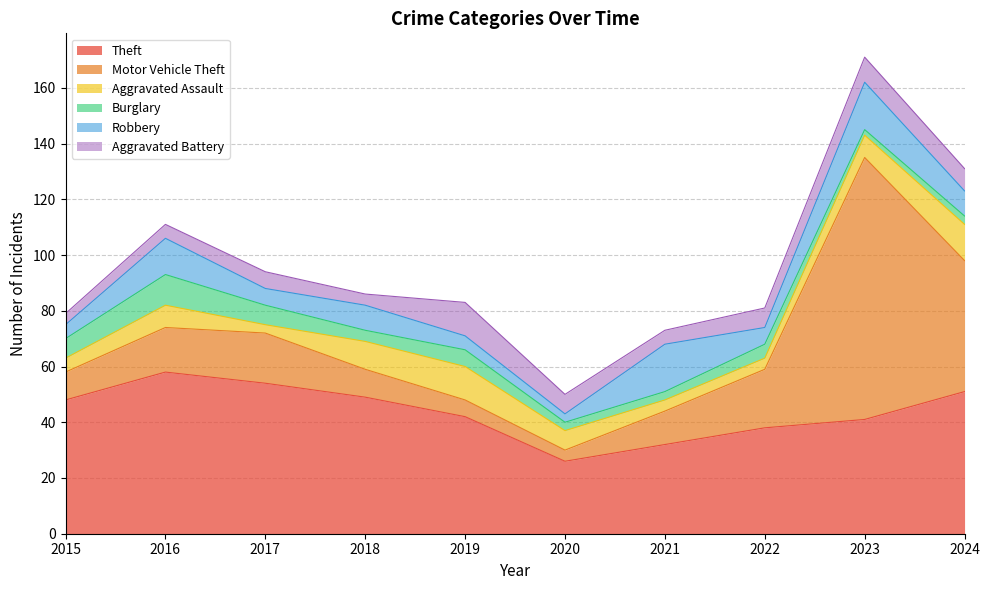

What is the total value across all series at 2019?

83